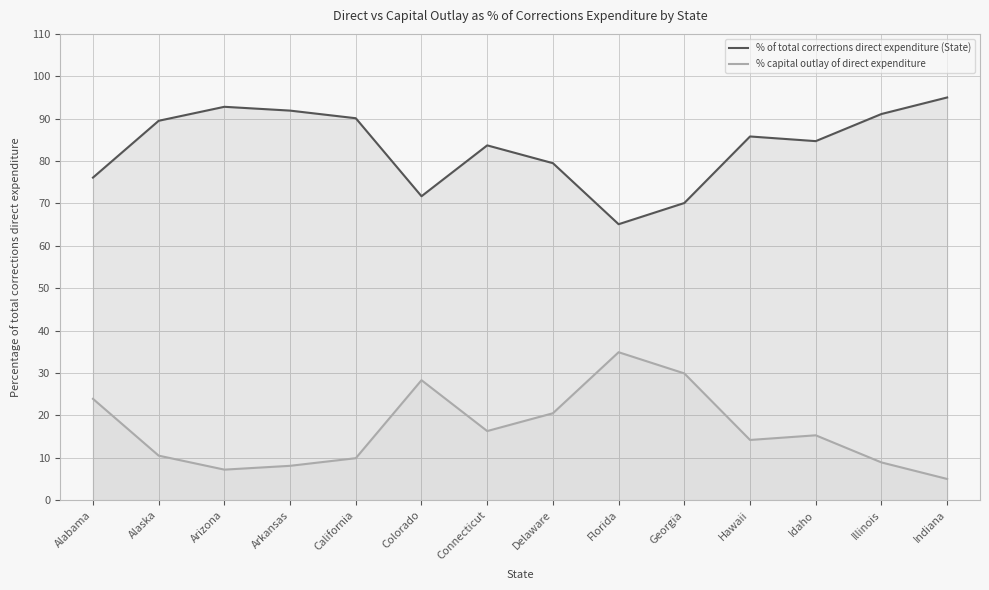

Reading right to left, extract all data points from this chart.

% of total corrections direct expenditure (State): Indiana=95.0	Illinois=91.1	Idaho=84.7	Hawaii=85.8	Georgia=70.1	Florida=65.1	Delaware=79.5	Connecticut=83.7	Colorado=71.7	California=90.1	Arkansas=91.9	Arizona=92.8	Alaska=89.5	Alabama=76.1
% capital outlay of direct expenditure: Indiana=5.0	Illinois=8.9	Idaho=15.3	Hawaii=14.2	Georgia=29.9	Florida=34.9	Delaware=20.5	Connecticut=16.3	Colorado=28.3	California=9.9	Arkansas=8.1	Arizona=7.2	Alaska=10.5	Alabama=23.9